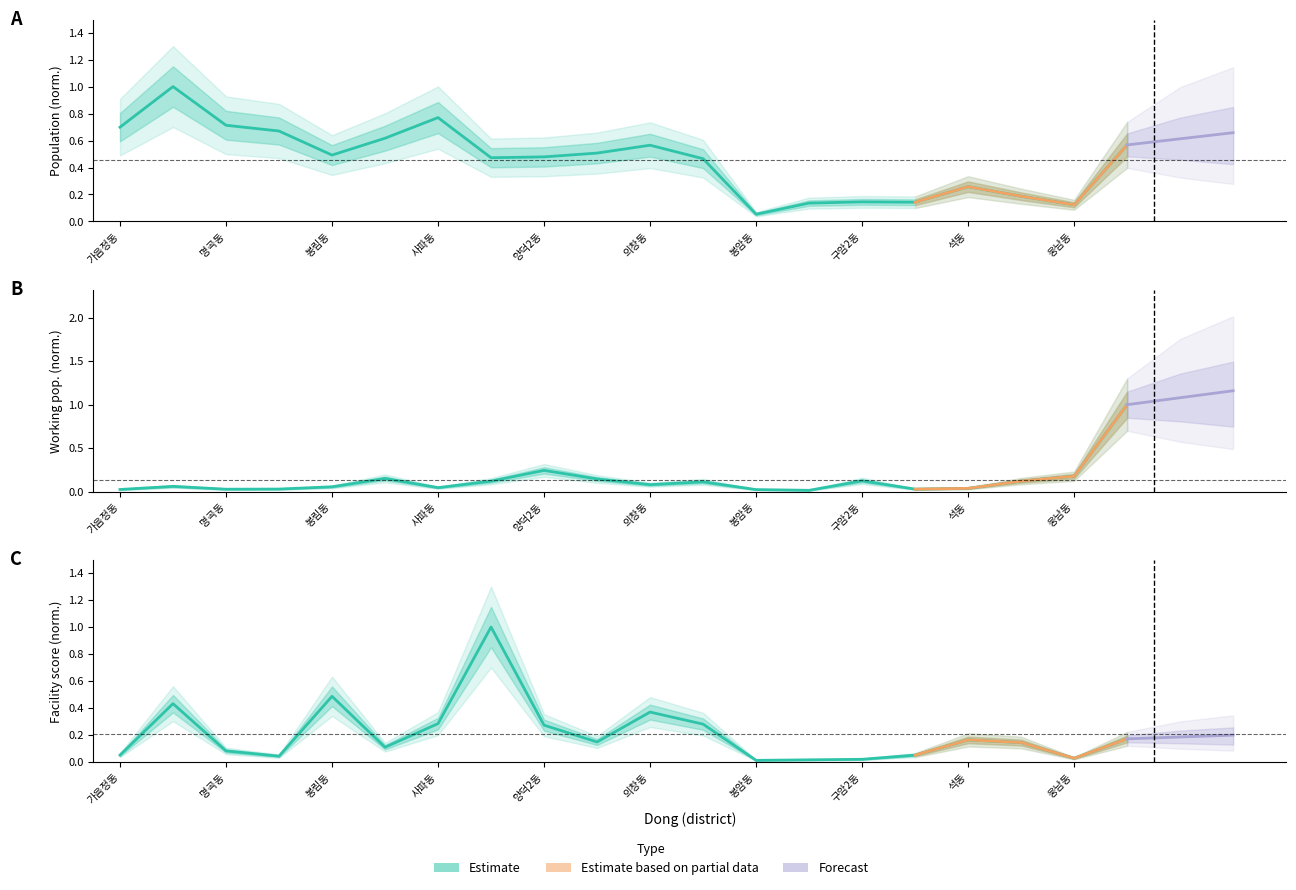

What is the average value of the facscore series?

0.2